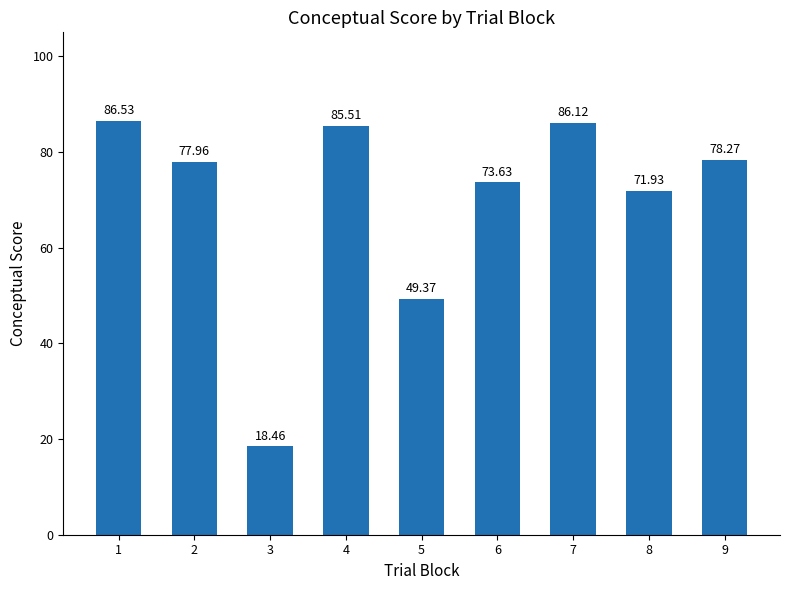

Read the value at 7.

86.1